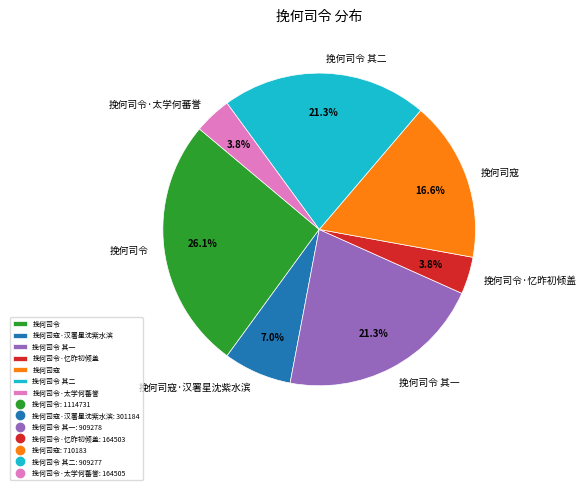

Which slice is the largest?

挽何司令